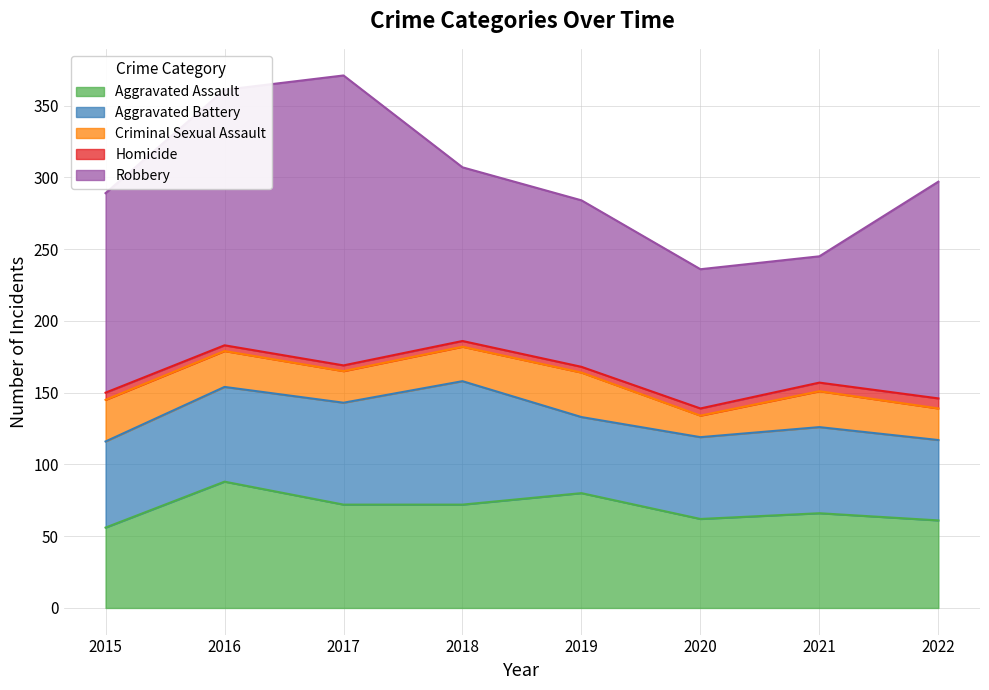

Which series has the largest range (max minus min)?

Robbery